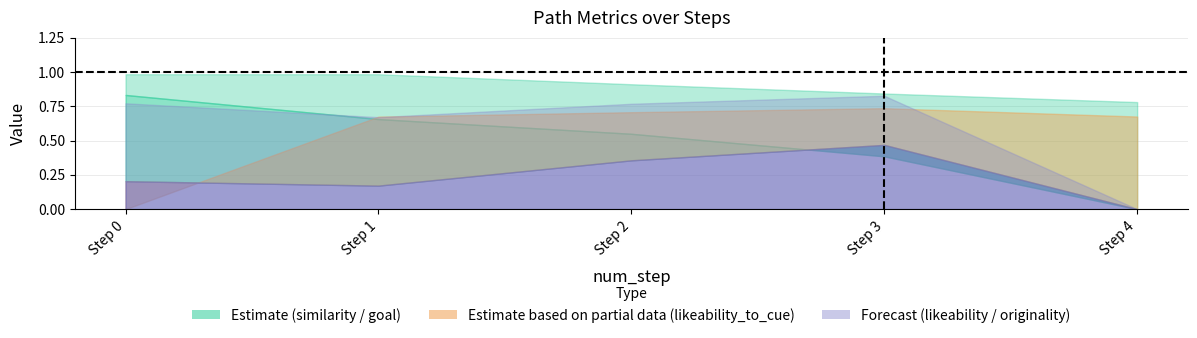

True or false: goal_value has a value of 1.5 at 2.

False